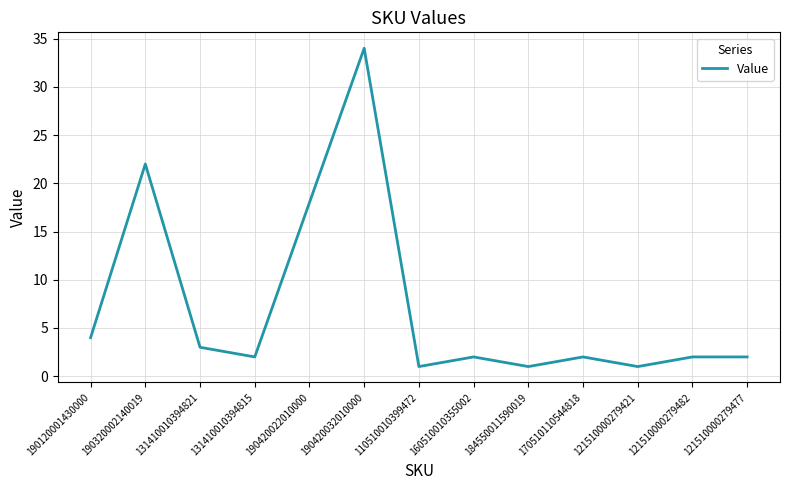

True or false: the data has more than 1 interior local peaks.

True